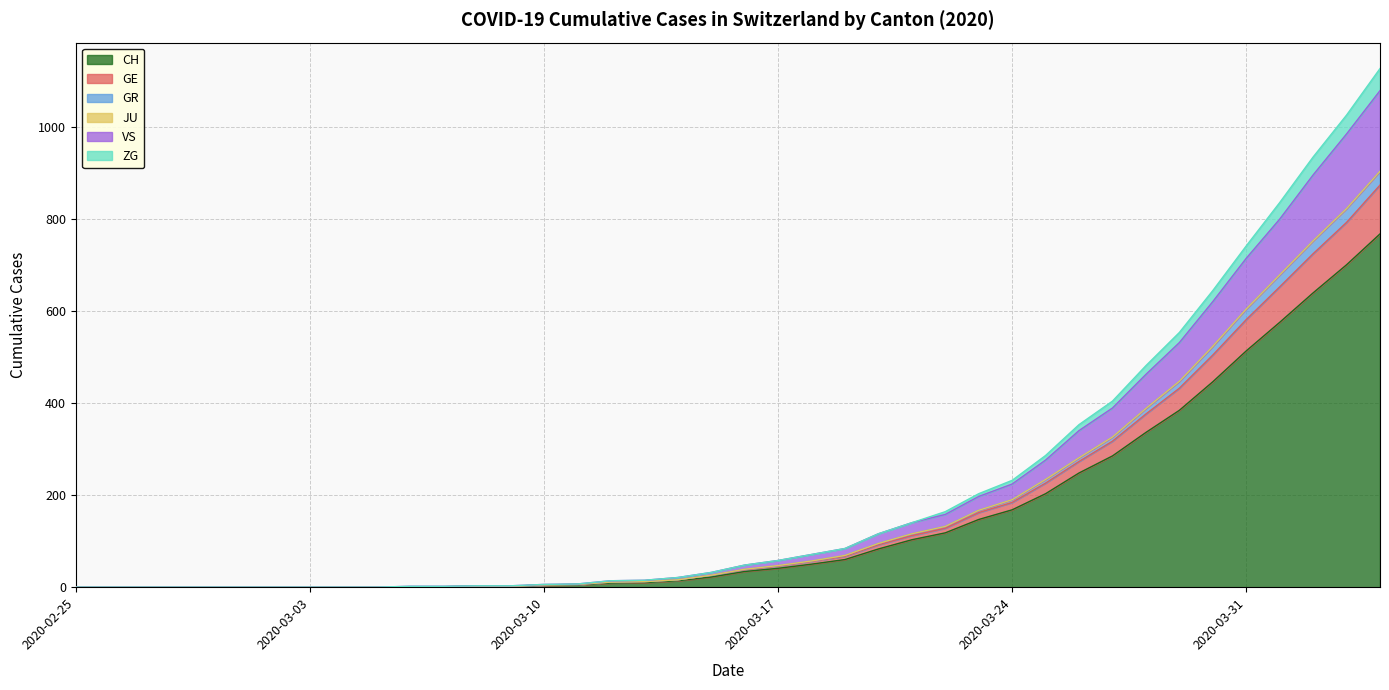

True or false: VS has a value of 58 at 2020-05-17.

False